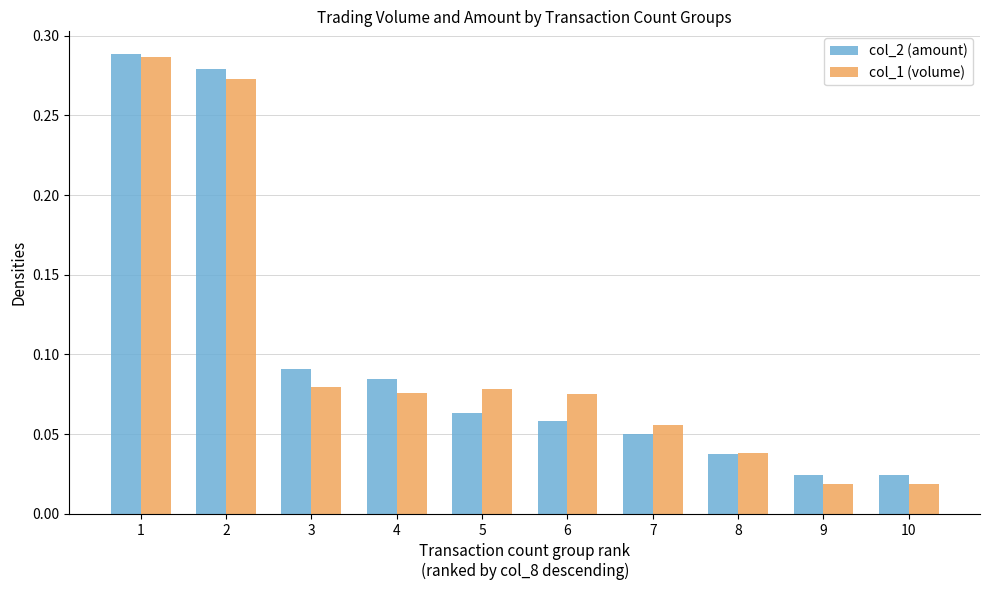

Between 4 and 5, which series saw the biggest shift?

col_2 (amount)